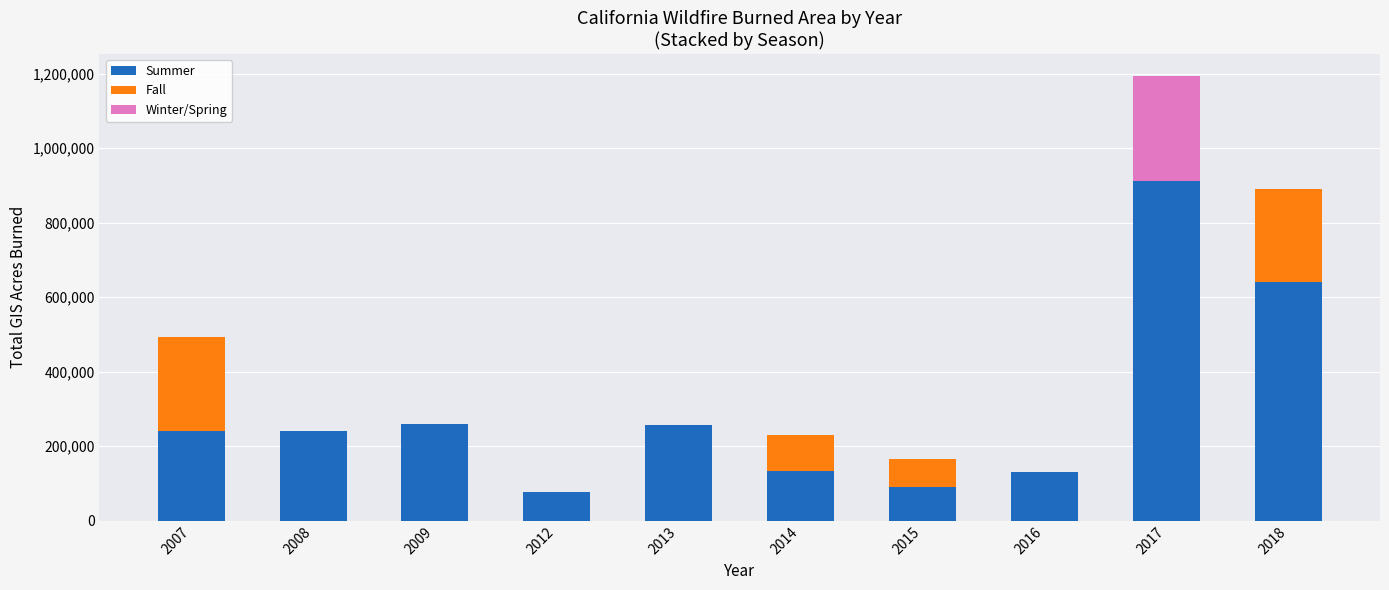

The value of Summer at 2009 is 126293.3. True or false?

False